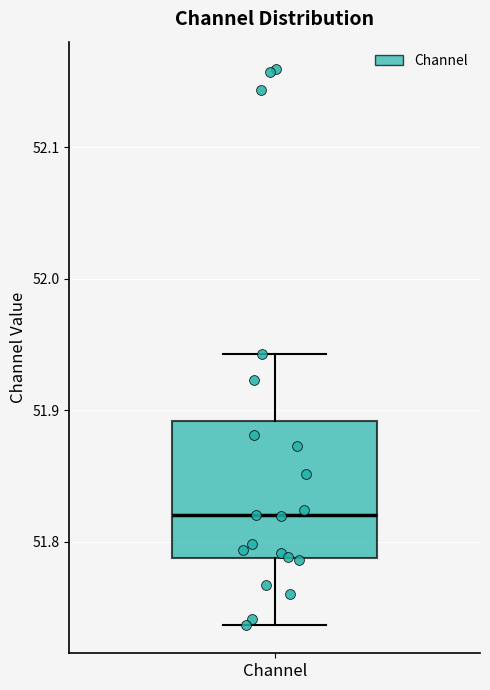

Where does the median line of the box for Channel sit on the y-axis? The values are not printed on the chart, so give them approximately, as read against the axis.

51.82